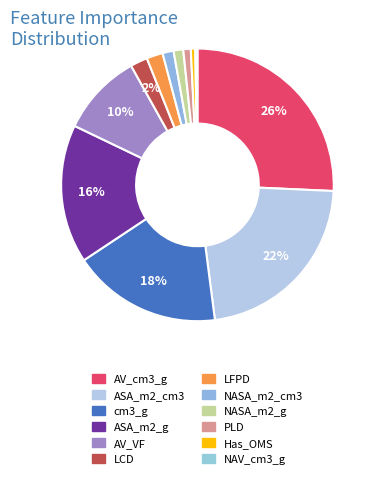

What is the smallest slice in the pie chart?

NAV_cm3_g